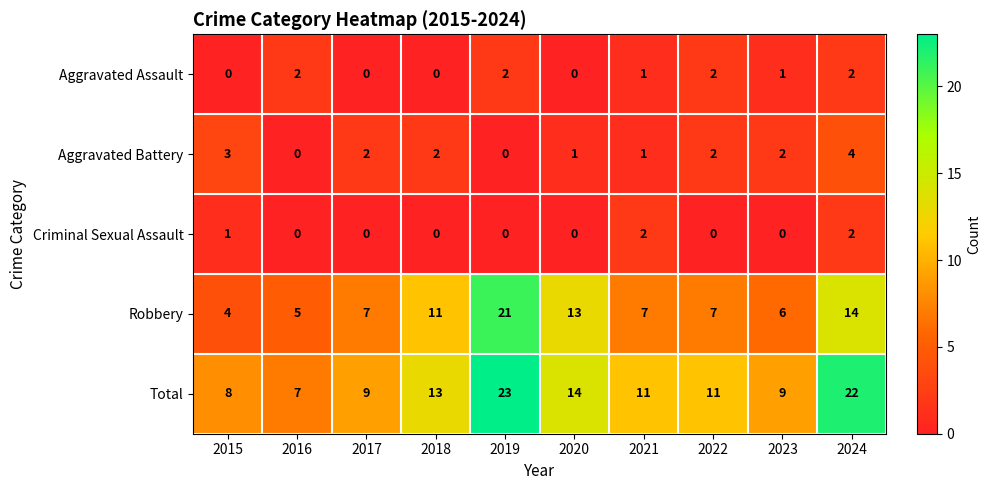

The Criminal Sexual Assault series shows 0 at 2018. True or false?

True